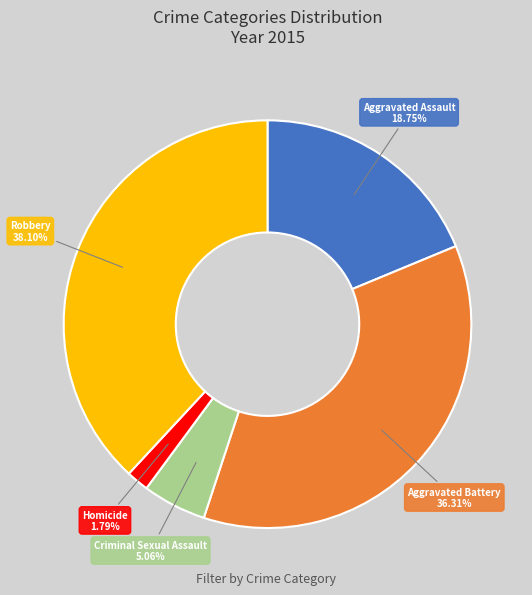

Does any single category account for the majority?

No